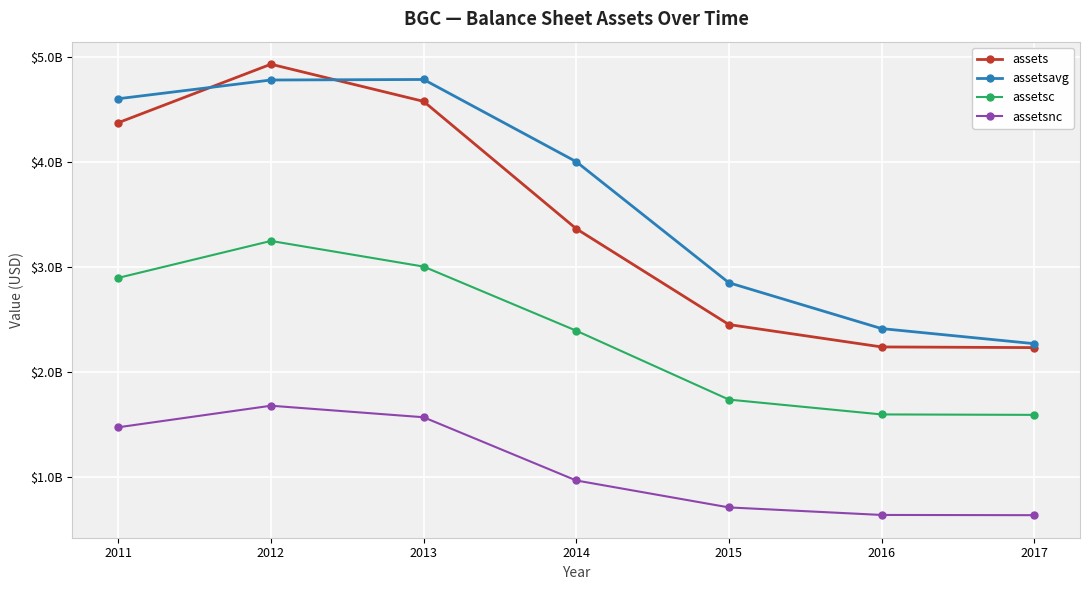

What is the difference between the highest and lowest values at 2015?

2138400000